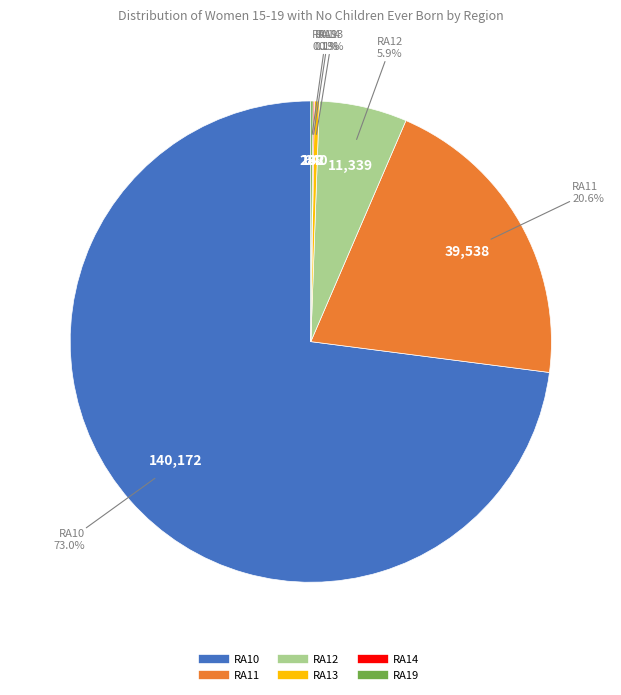

Is there a majority slice in this chart?

Yes